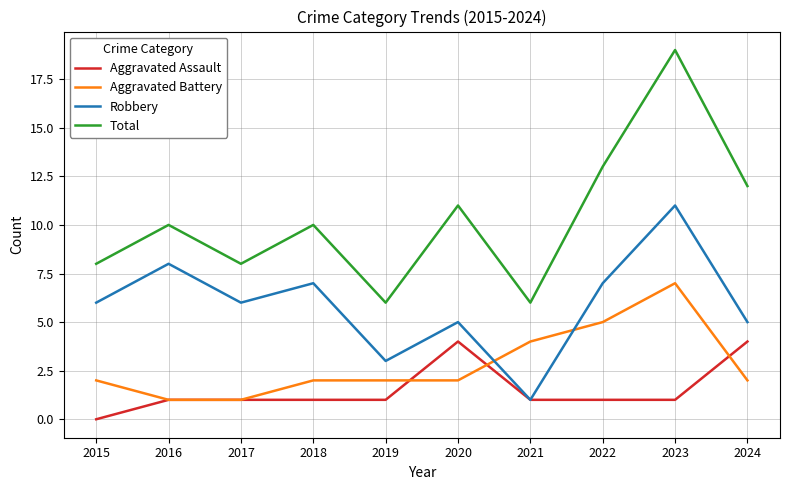

True or false: Total has a value of 14 at 2017.

False